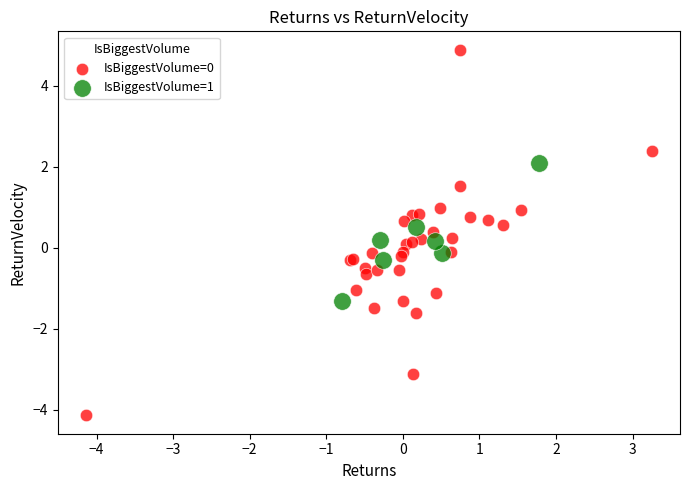

Which series reaches the maximum Y coordinate?

IsBiggestVolume=0